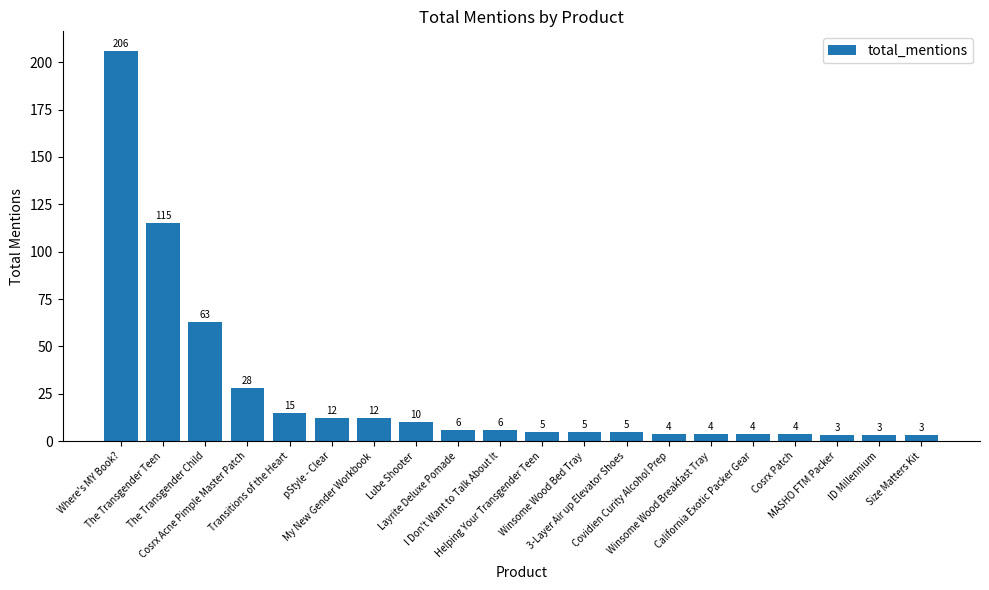

What is the sum of the values at Layrite Deluxe Pomade and Lube Shooter?

16